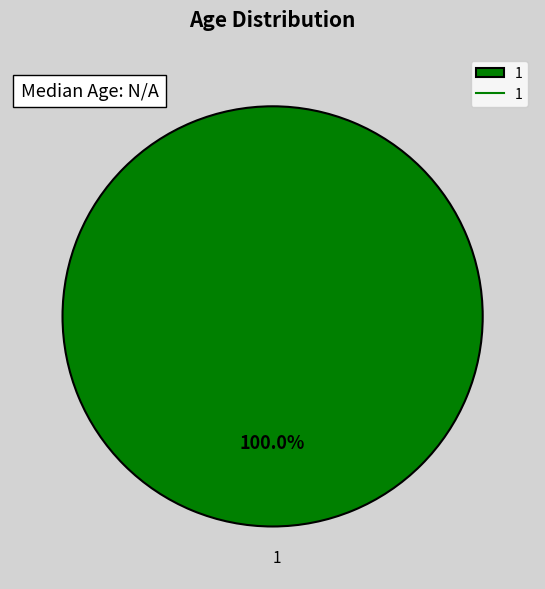

Which slice represents more than half of the pie?

1